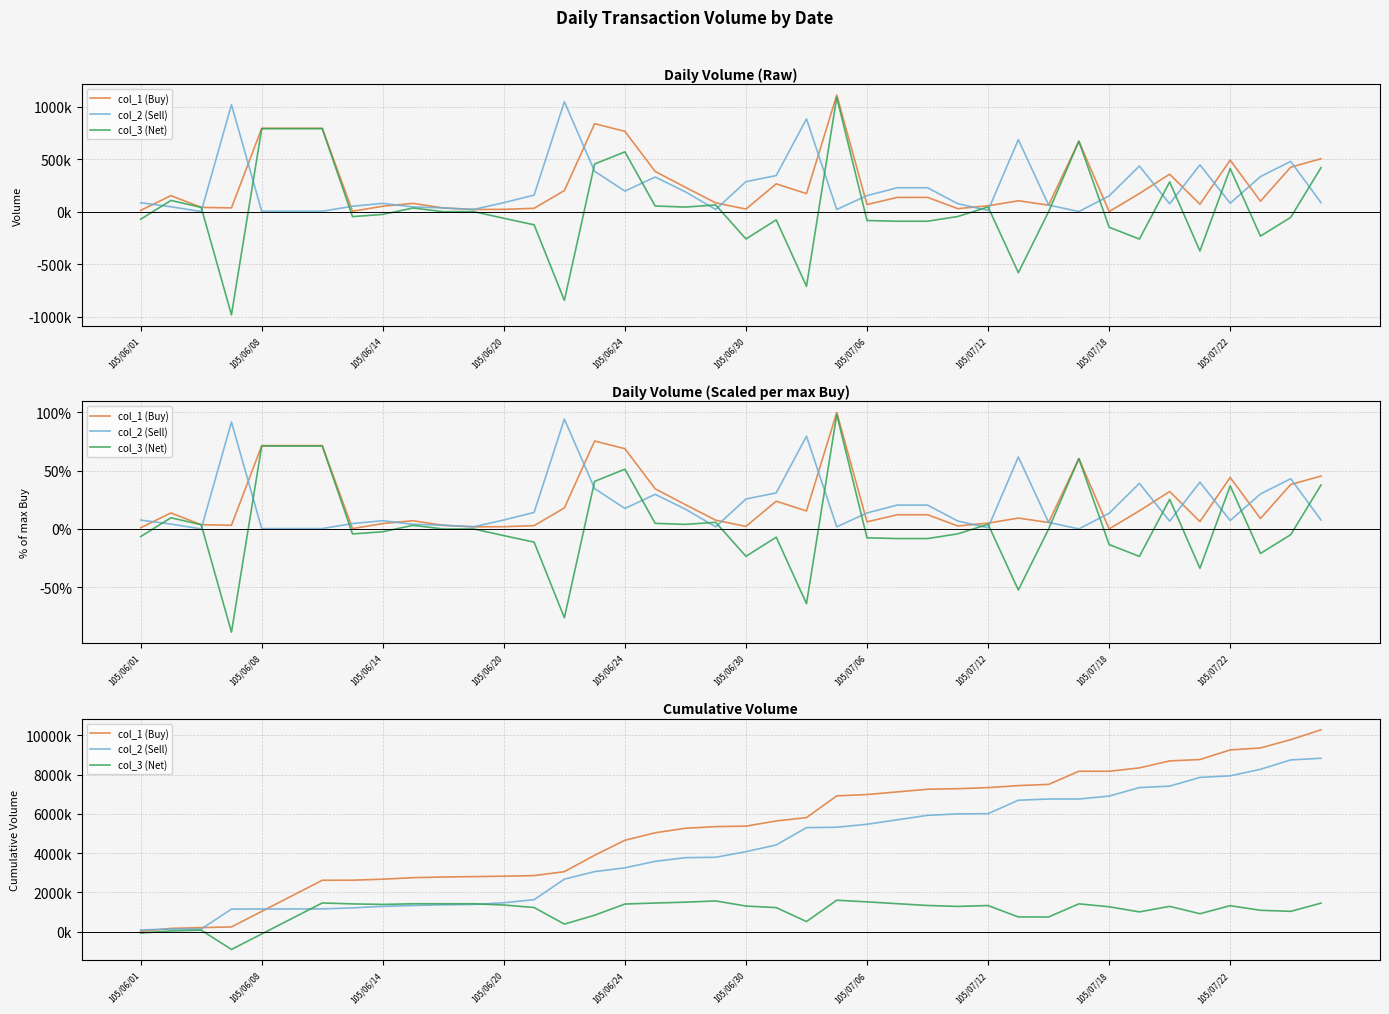

What is the difference between the second highest and second lowest values in the col_2 (Sell) series?

8622000